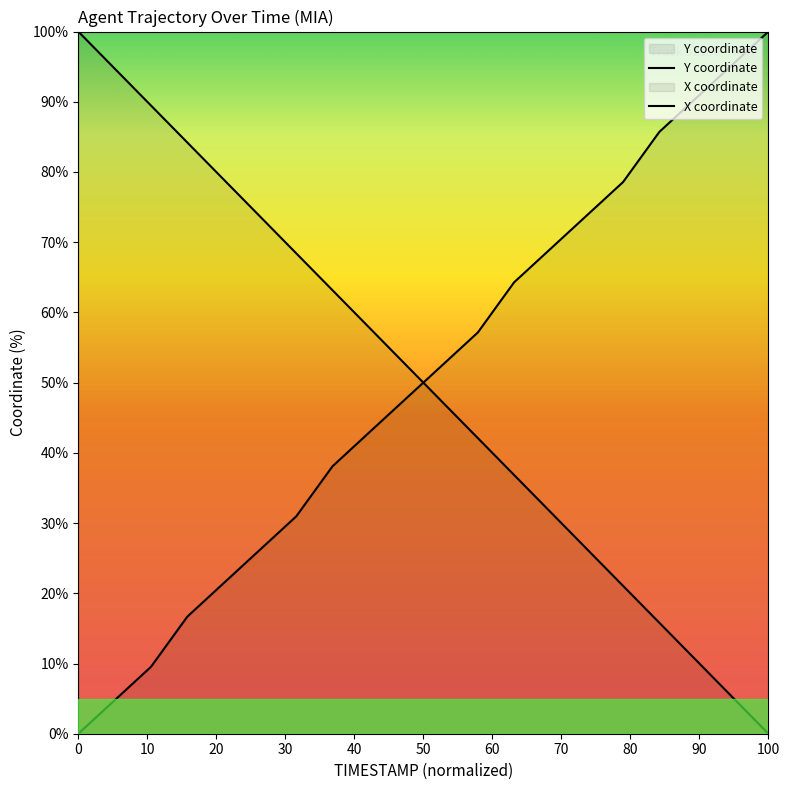

Rank the series by their maximum value, from lowest to highest.

X, Y